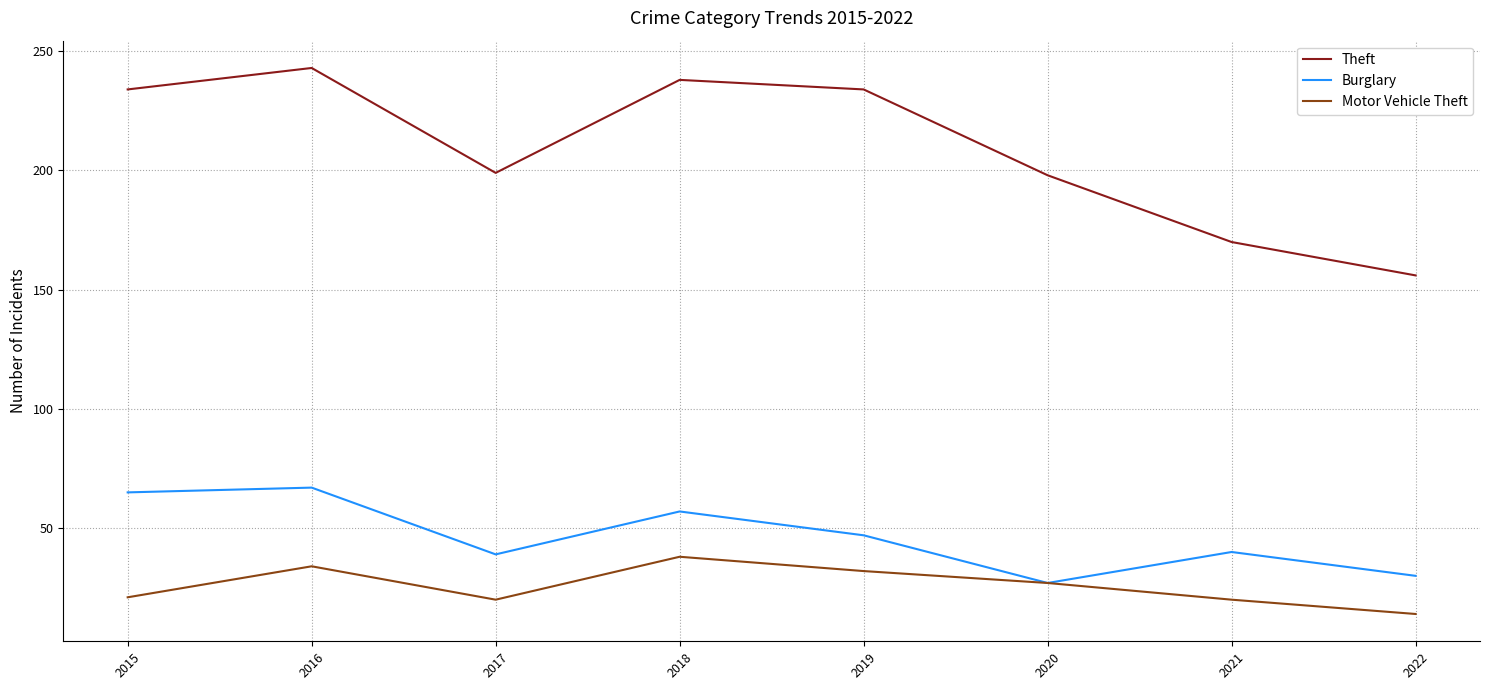

The Theft series shows 156 at 2015. True or false?

False